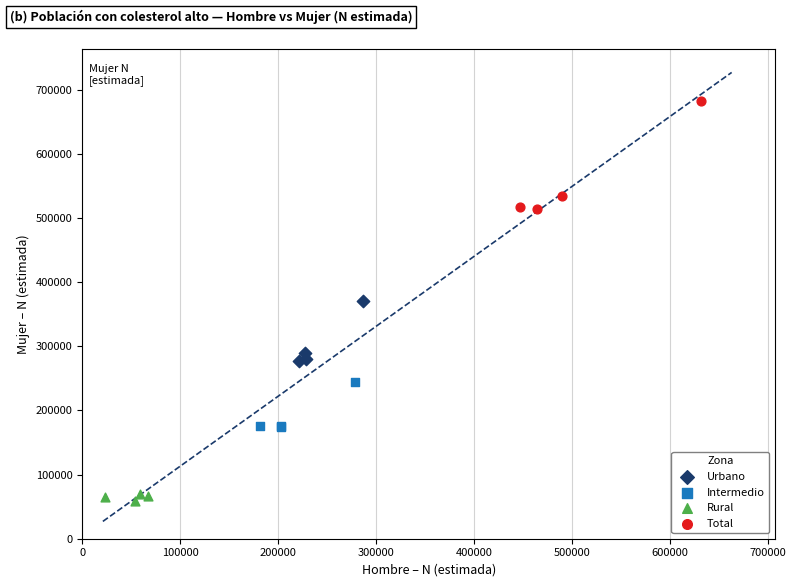

Which series reaches the maximum Y coordinate?

Total